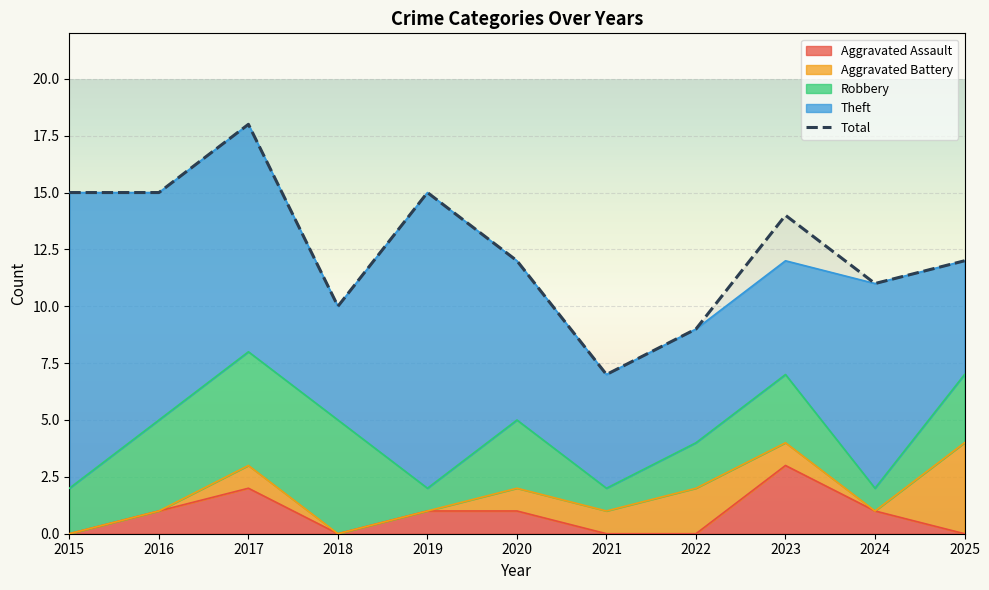

What is the change in value from 2017 to 2018?

-8